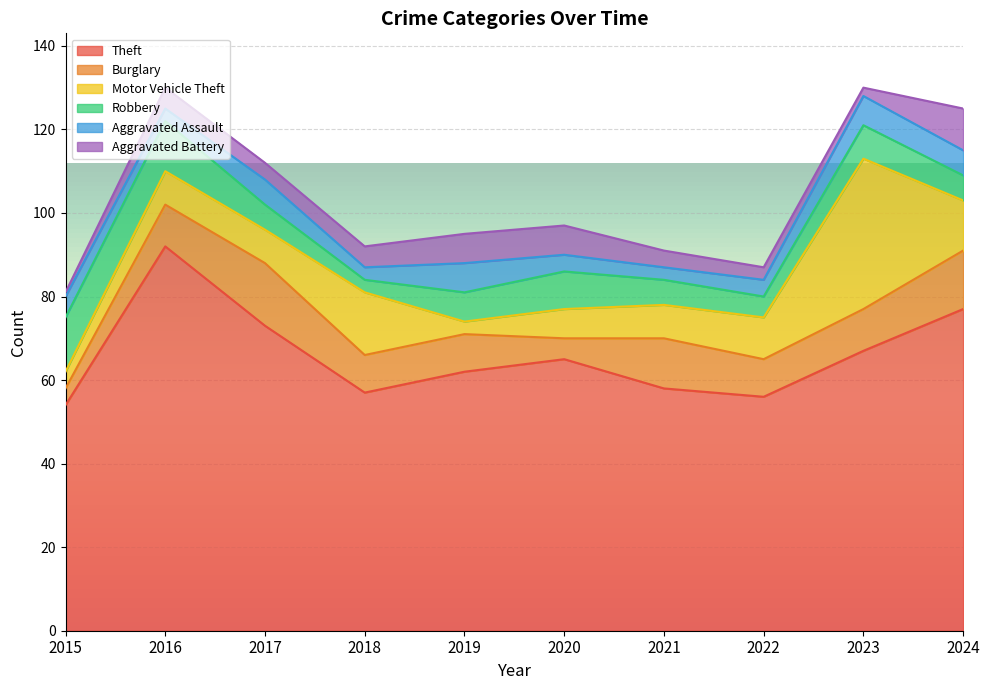

What is the sum of all Aggravated Assault values?

48